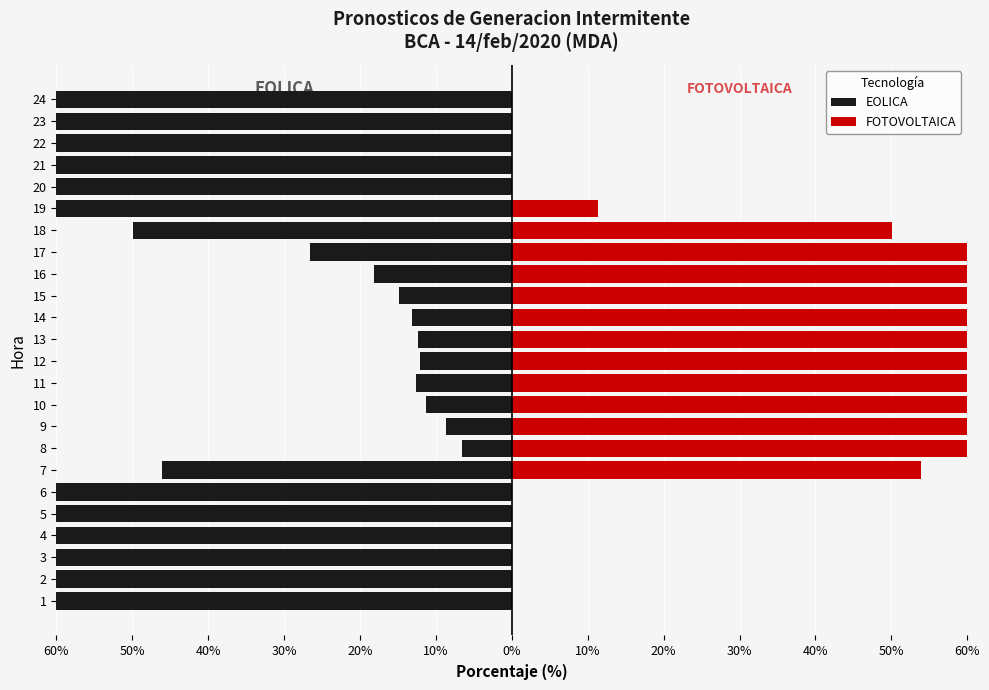

How many bars are there in total?

48